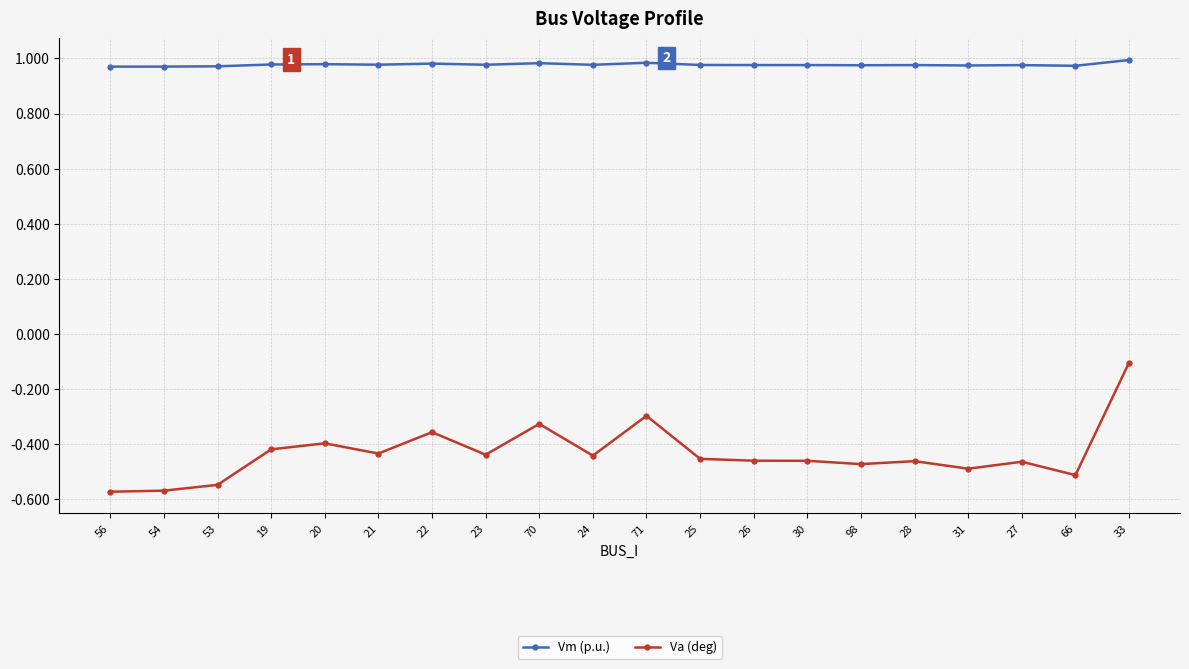

What position from the left is 19?

4